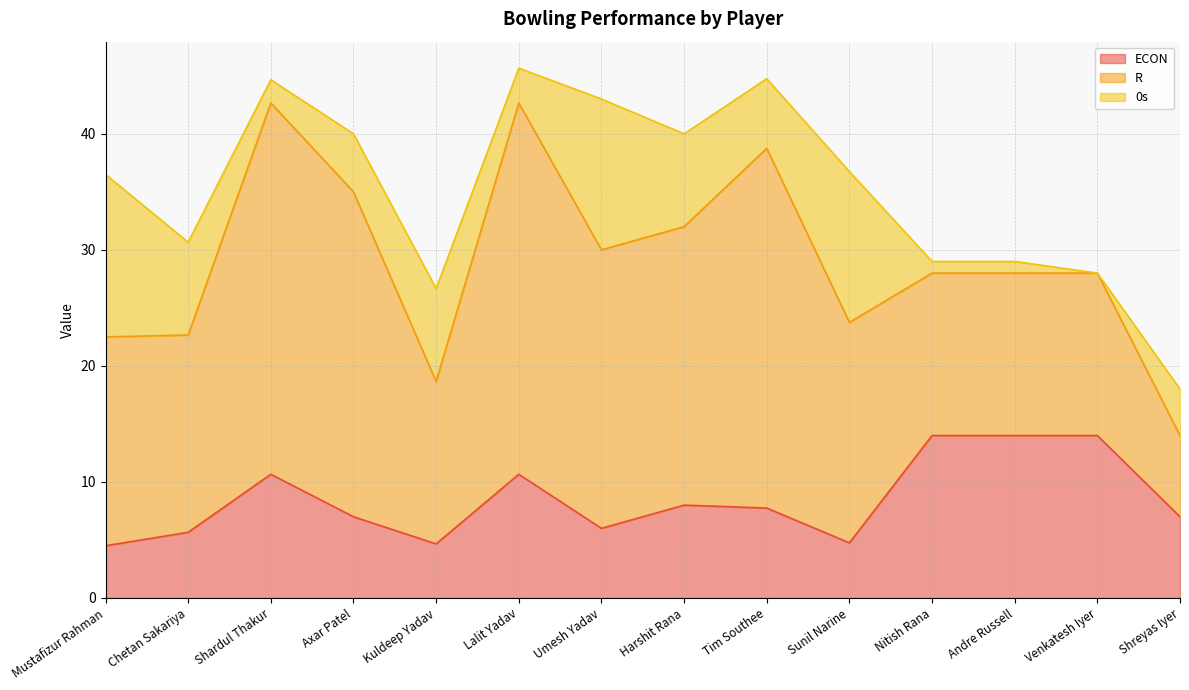

What is the highest value of the ECON series?

14.0